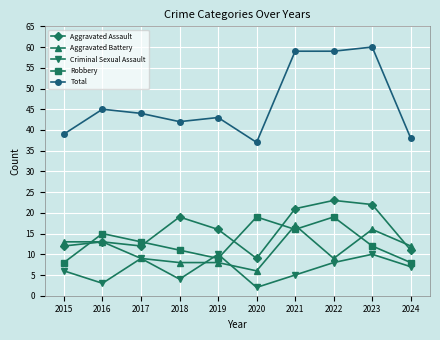

Where do Robbery and Aggravated Battery first cross each other?

2015 and 2016